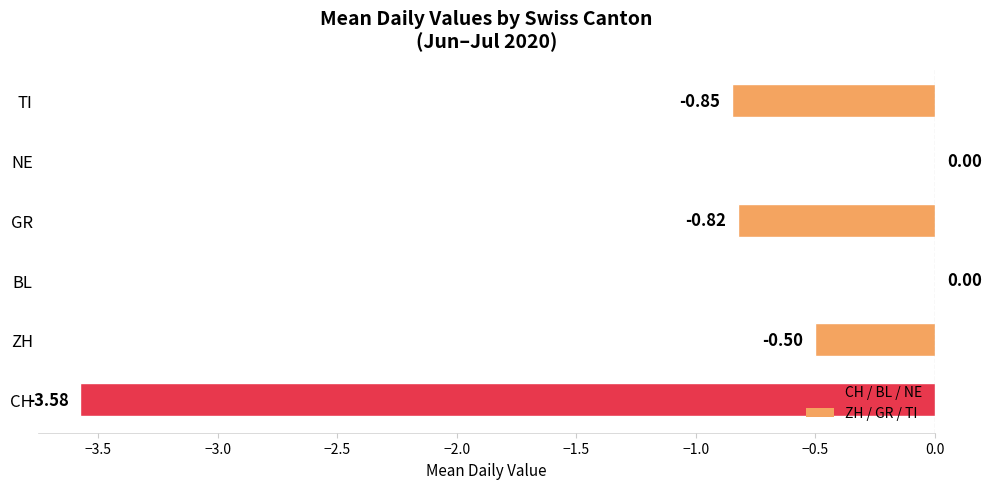

What is the sum of the values at TI and CH?

-4.4